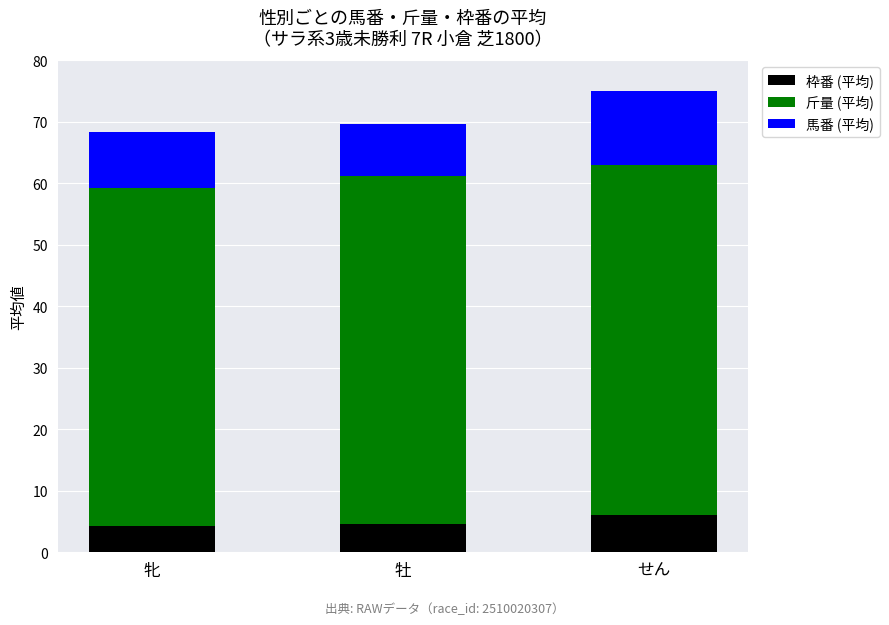

What is the lowest value of the 枠番 (平均) series?

4.2